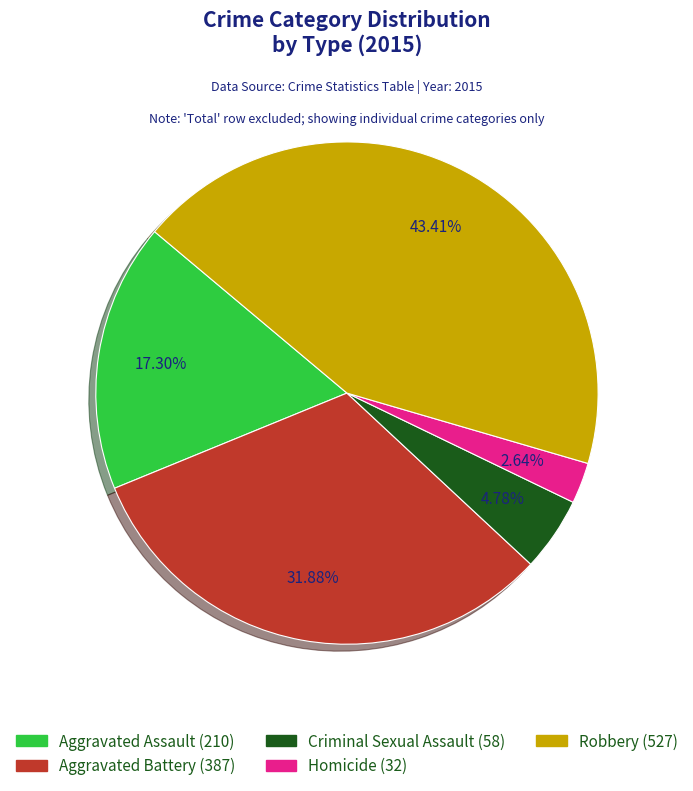

Which category has the smallest portion of the pie?

Homicide